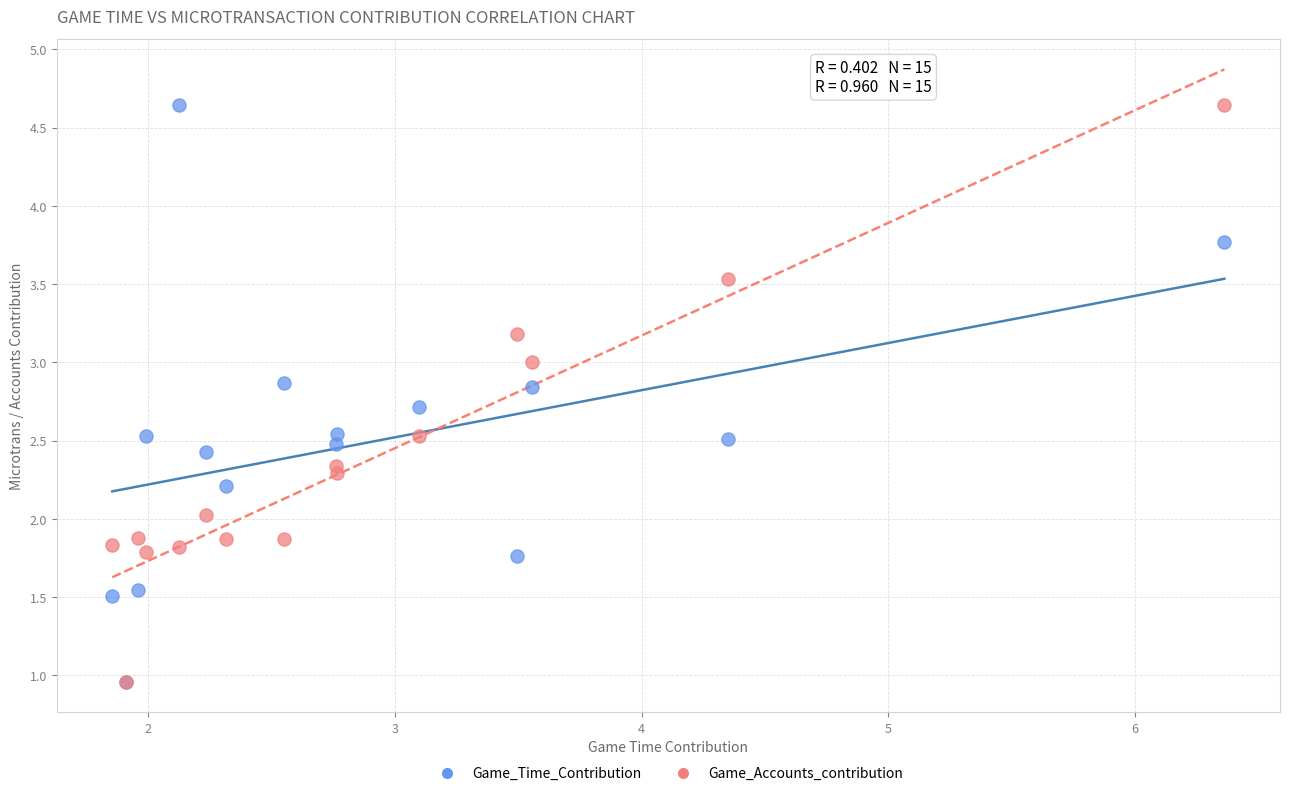

What are all the series names shown in the legend?

Game_Time_Contribution, Game_Accounts_contribution